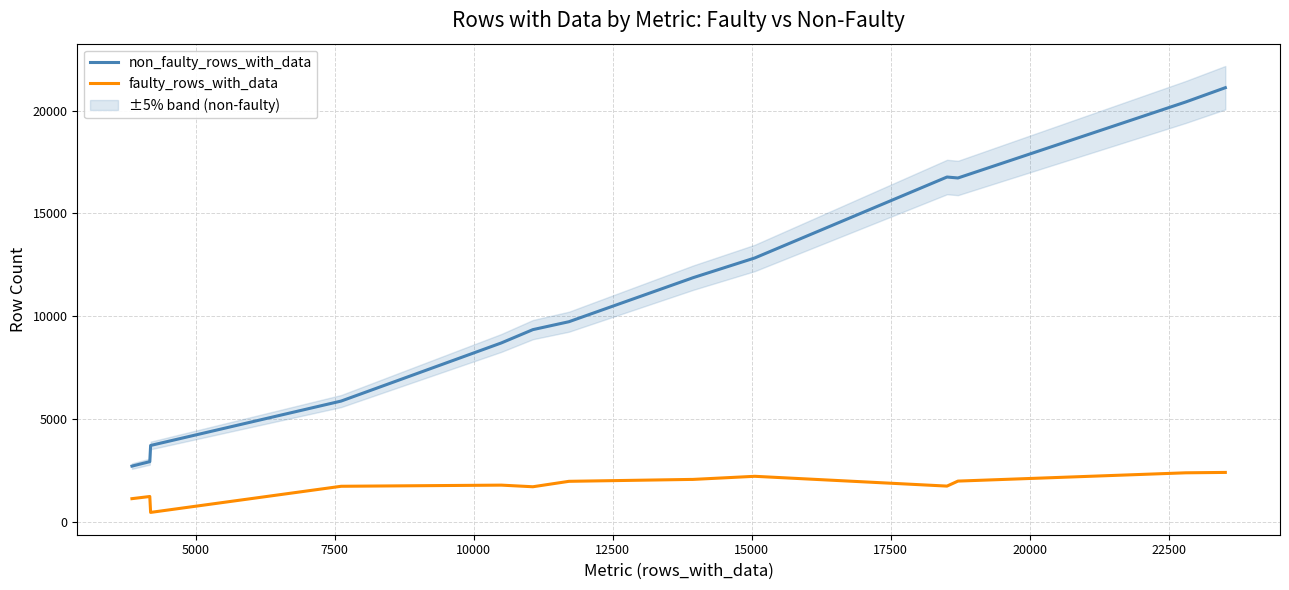

Rank the series by their average value, from lowest to highest.

faulty_rows_with_data, non_faulty_rows_with_data